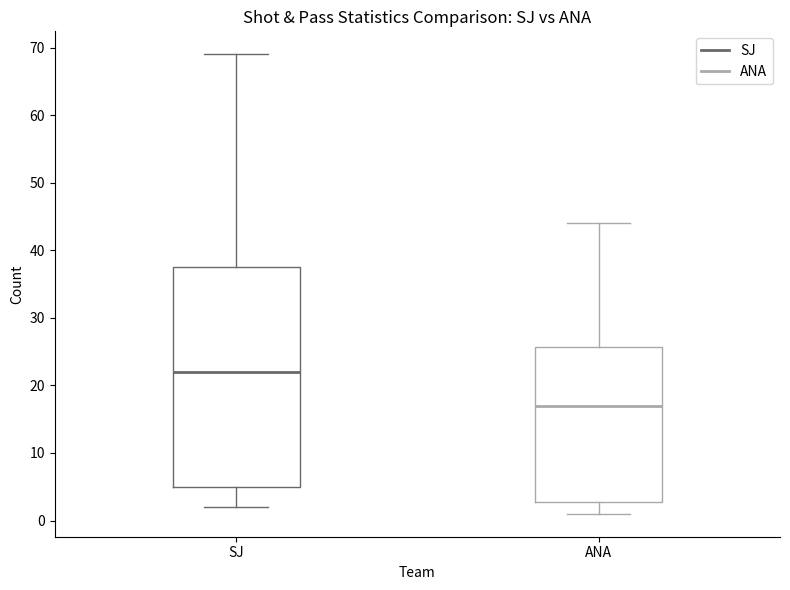

Reading left to right, read every box against the y-axis: the position of its median line, the range the box covers, and the ends of its whiskers. The values are not printed on the chart, so give them approximately, as read against the axis.

SJ: median 22, box 5 to 38, whiskers 2 to 69
ANA: median 17, box 3 to 26, whiskers 1 to 44